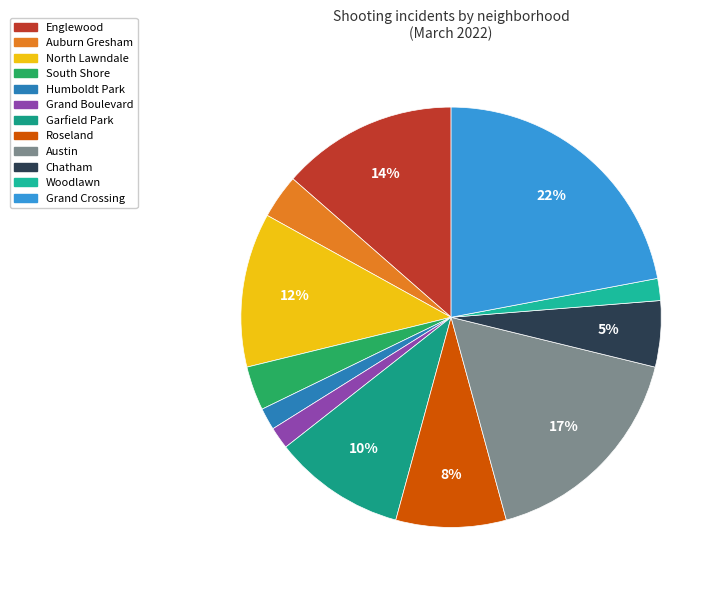

To the nearest percent, what is the combined percentage of Grand Boulevard and Chatham?

7%